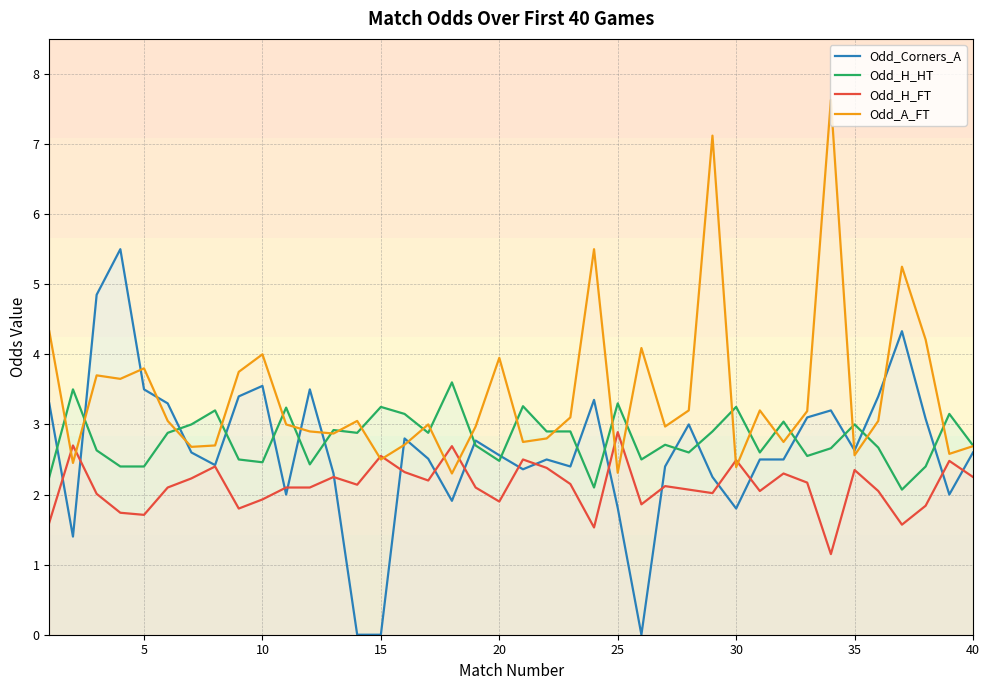

Which series has the largest total across all categories?

Odd_A_FT